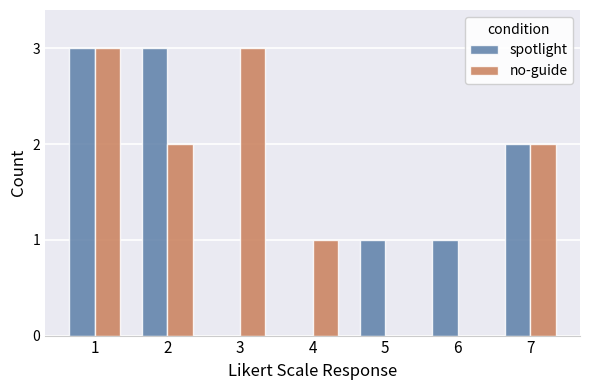

Is the value of spotlight at 6 greater than the value of no-guide at 5?

Yes